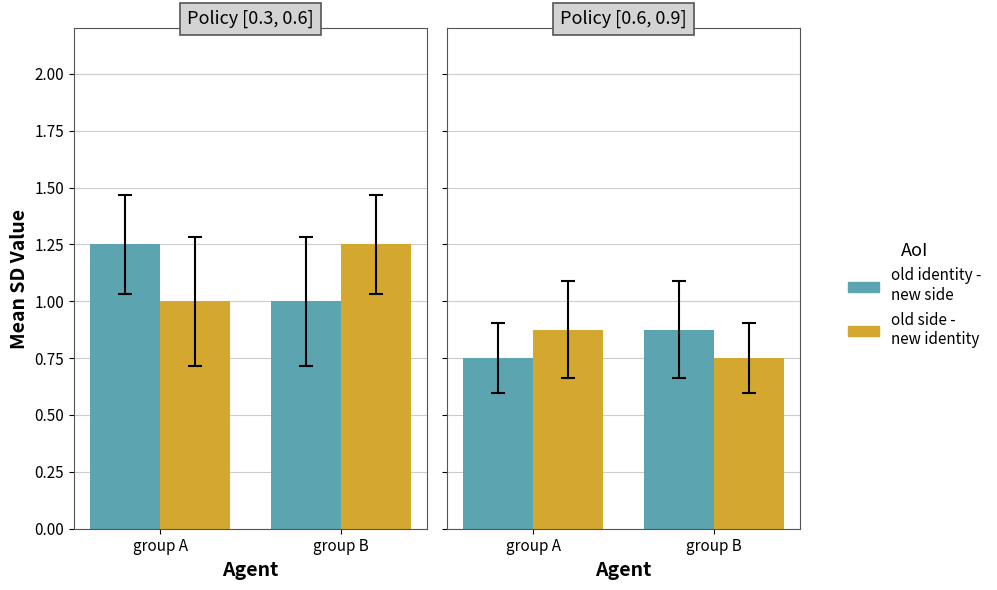

Which series has the largest total across all categories?

old identity -
new side